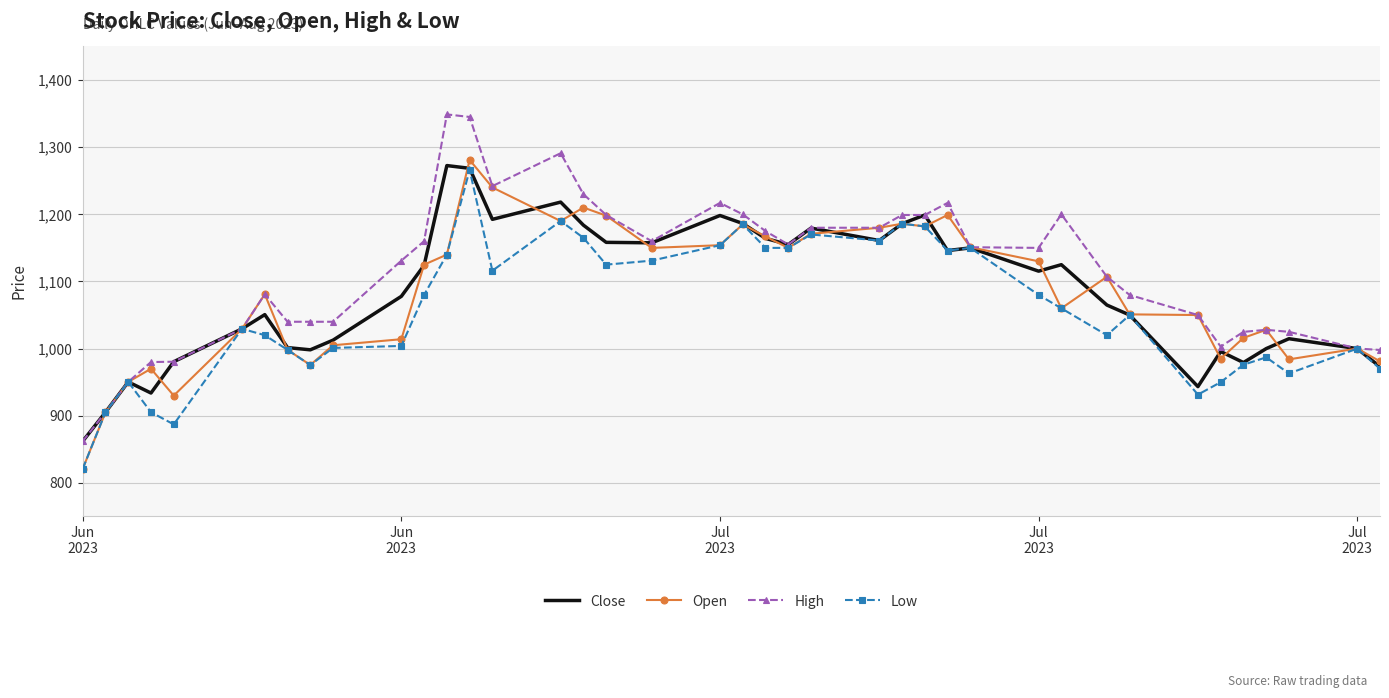

Which series has the widest spread of values?

High